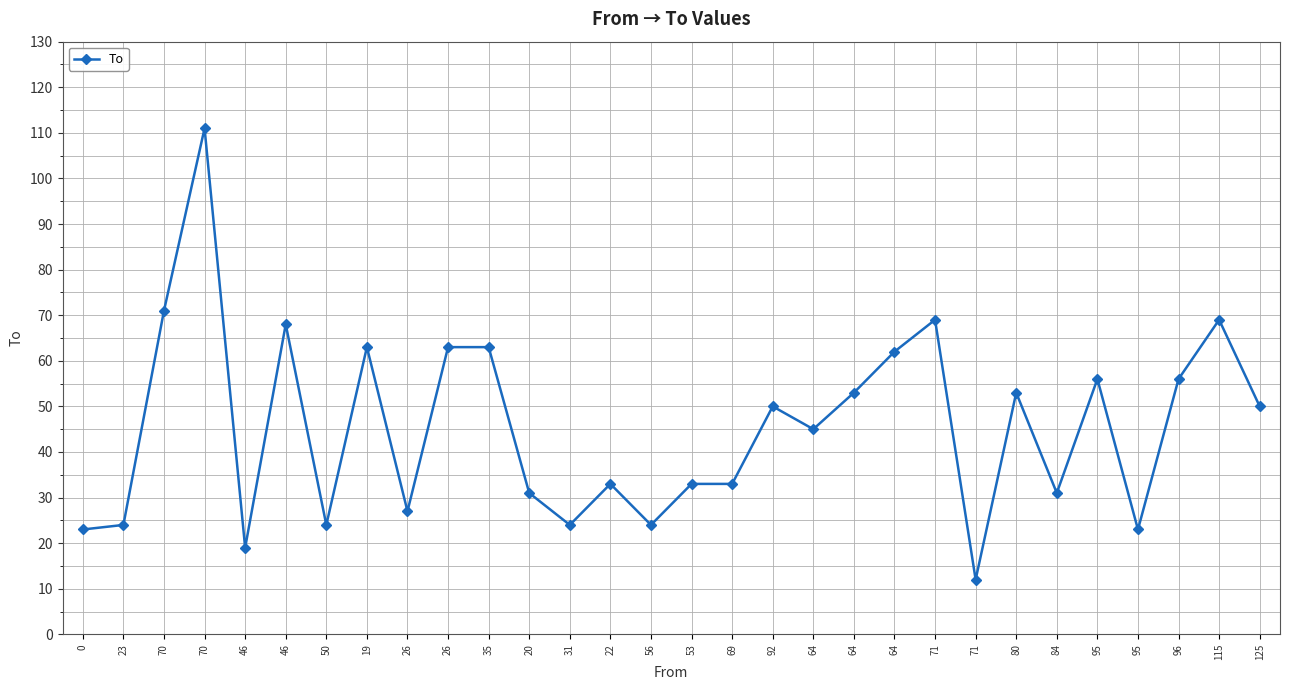

Is this an area chart (filled region under the line)?

No